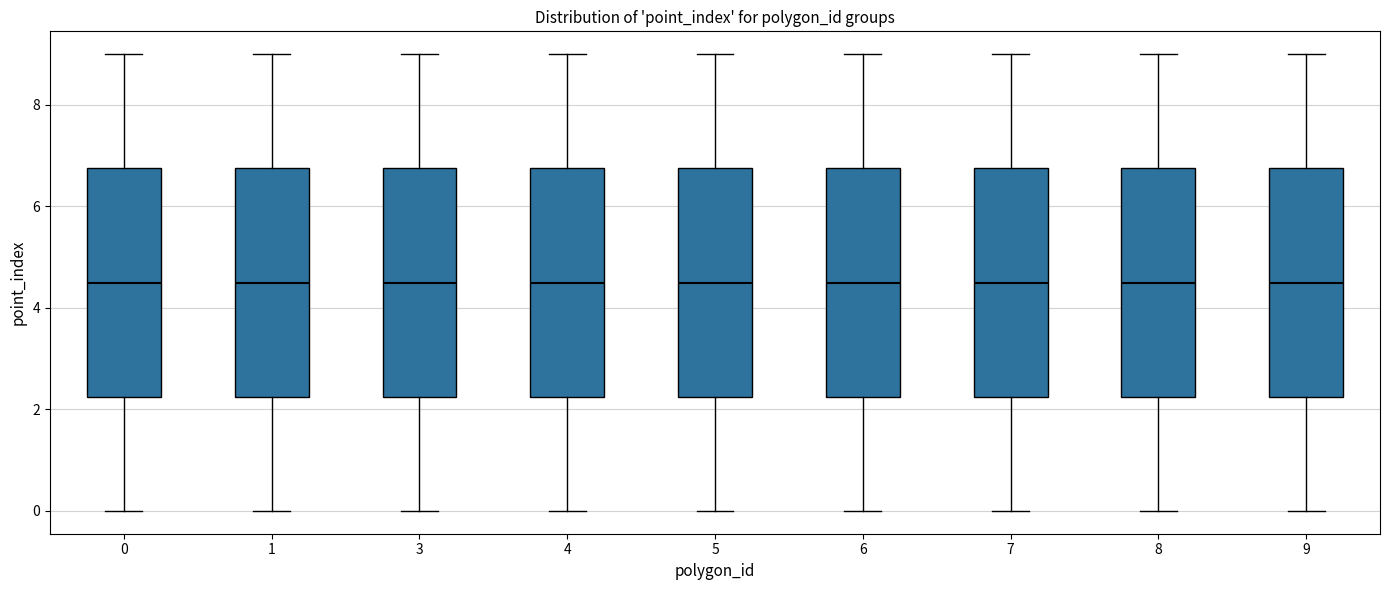

Reading left to right, read every box against the y-axis: the position of its median line, the range the box covers, and the ends of its whiskers. The values are not printed on the chart, so give them approximately, as read against the axis.

0: median 4.6, box 2.2 to 6.8, whiskers 0.0 to 9.0
1: median 4.6, box 2.2 to 6.8, whiskers 0.0 to 9.0
3: median 4.6, box 2.2 to 6.8, whiskers 0.0 to 9.0
4: median 4.6, box 2.2 to 6.8, whiskers 0.0 to 9.0
5: median 4.6, box 2.2 to 6.8, whiskers 0.0 to 9.0
6: median 4.6, box 2.2 to 6.8, whiskers 0.0 to 9.0
7: median 4.6, box 2.2 to 6.8, whiskers 0.0 to 9.0
8: median 4.6, box 2.2 to 6.8, whiskers 0.0 to 9.0
9: median 4.6, box 2.2 to 6.8, whiskers 0.0 to 9.0